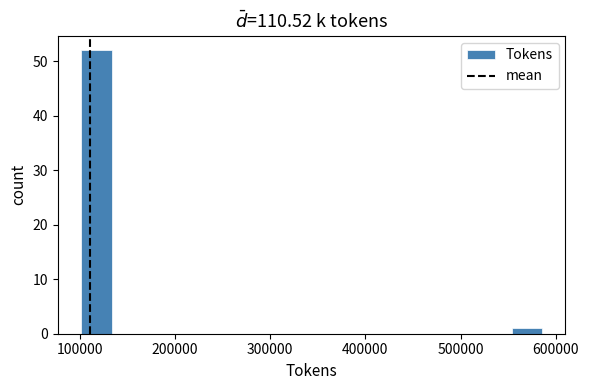

Around what value on the x-axis is the tallest bar? Give the approximate position of its centre, as read against the axis.

120000